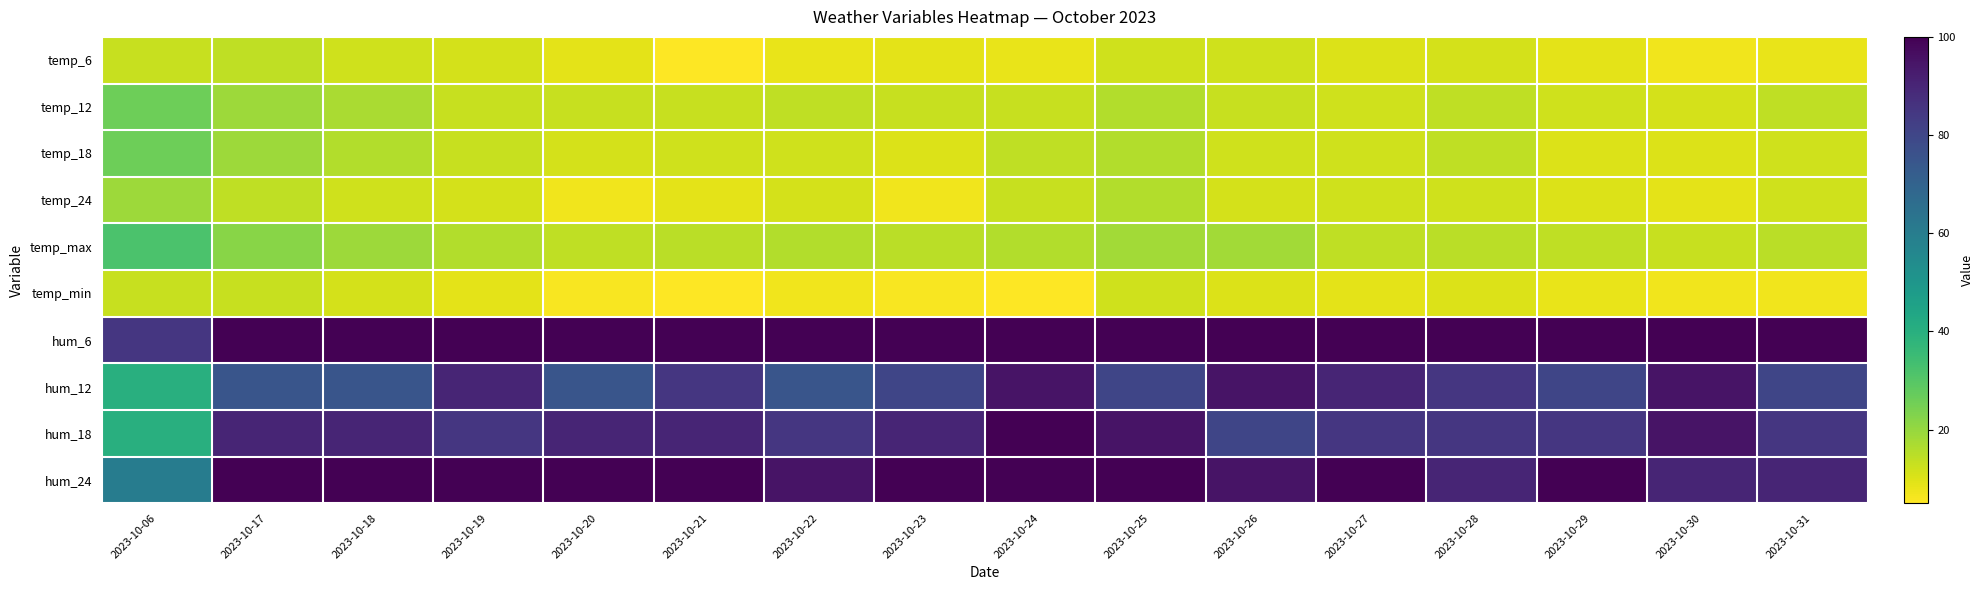

Between 2023-10-20 and 2023-10-27, which series saw the biggest shift?

hum_12